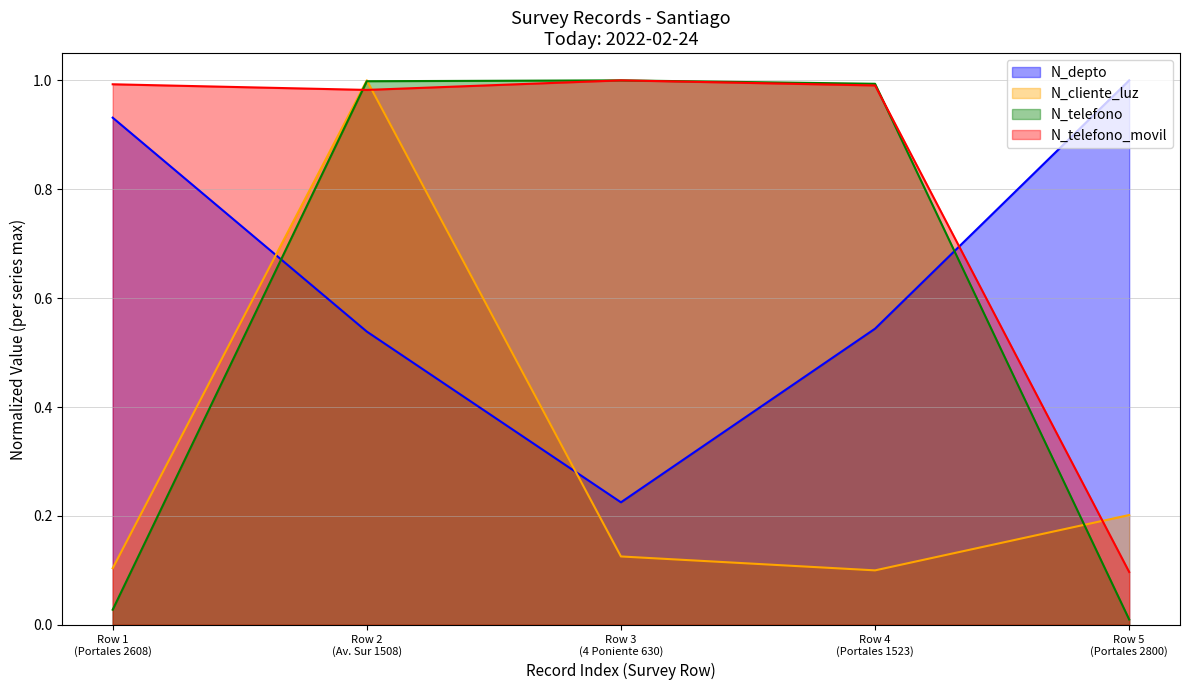

Which series has the widest spread of values?

N_telefono